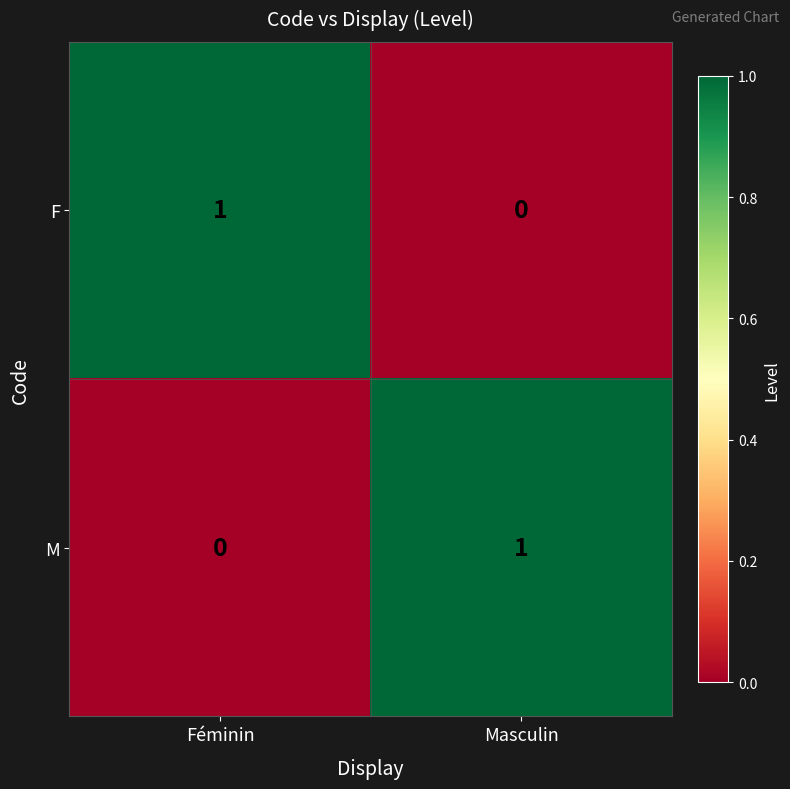

Where is F nearest to the value 0?

Masculin